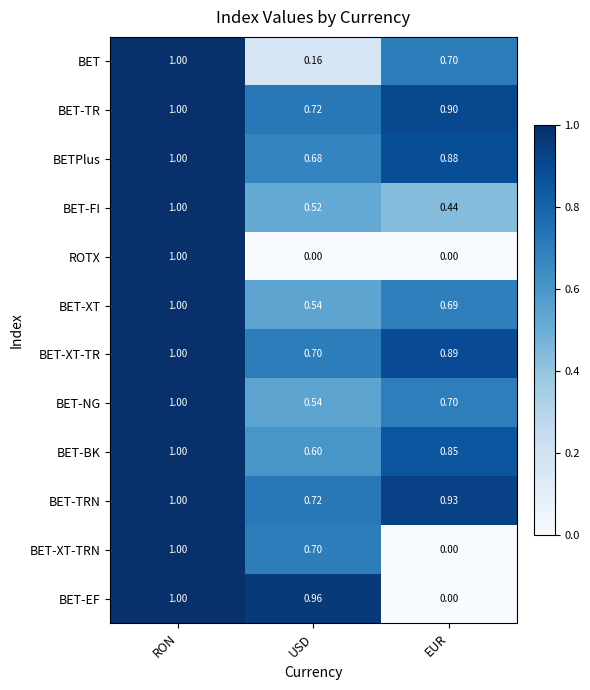

Rank the categories by BET-NG value from highest to lowest.

RON, EUR, USD